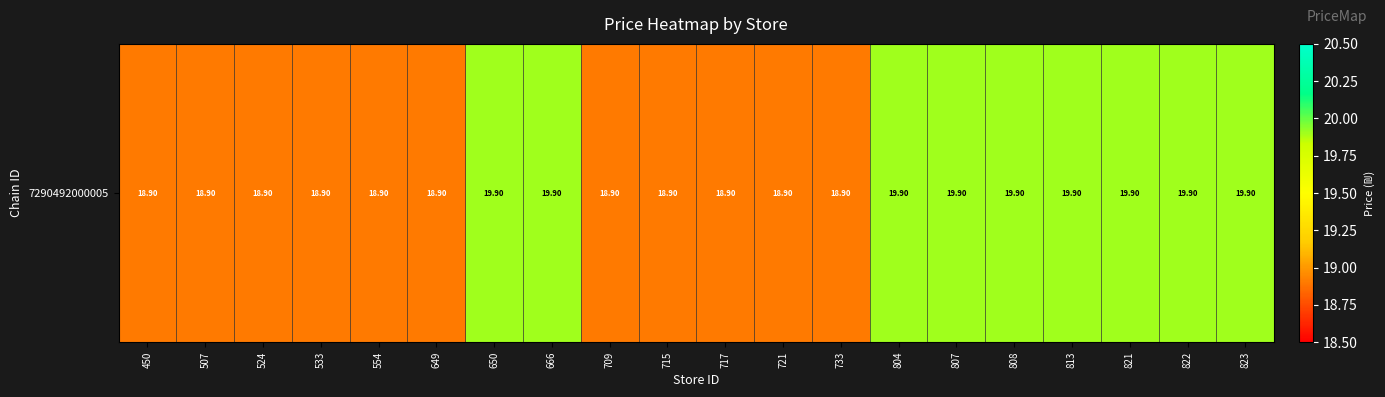

Which category has the lowest value across all series?

450